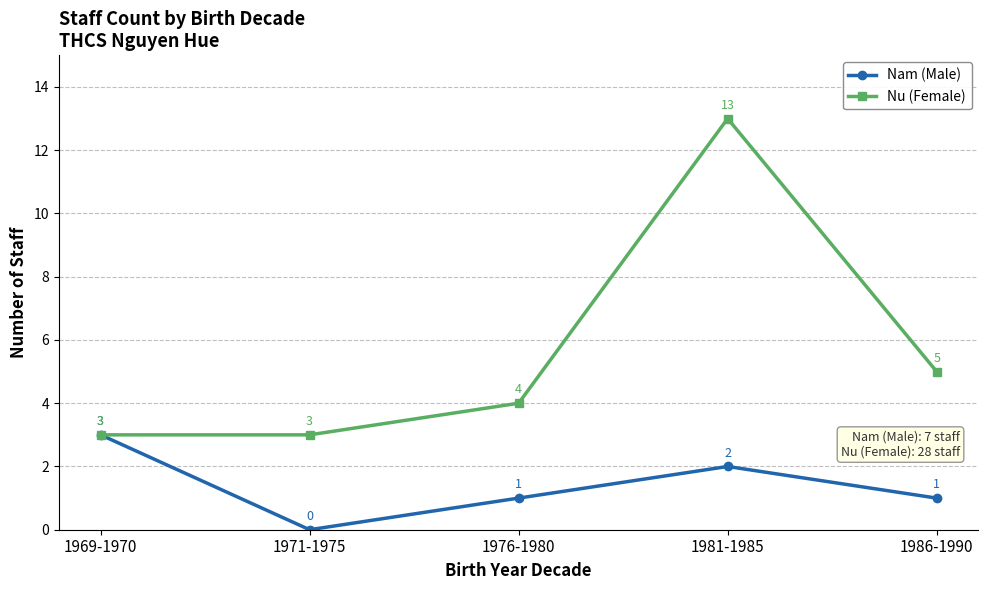

What is the difference between the highest and lowest values at 1971-1975?

3